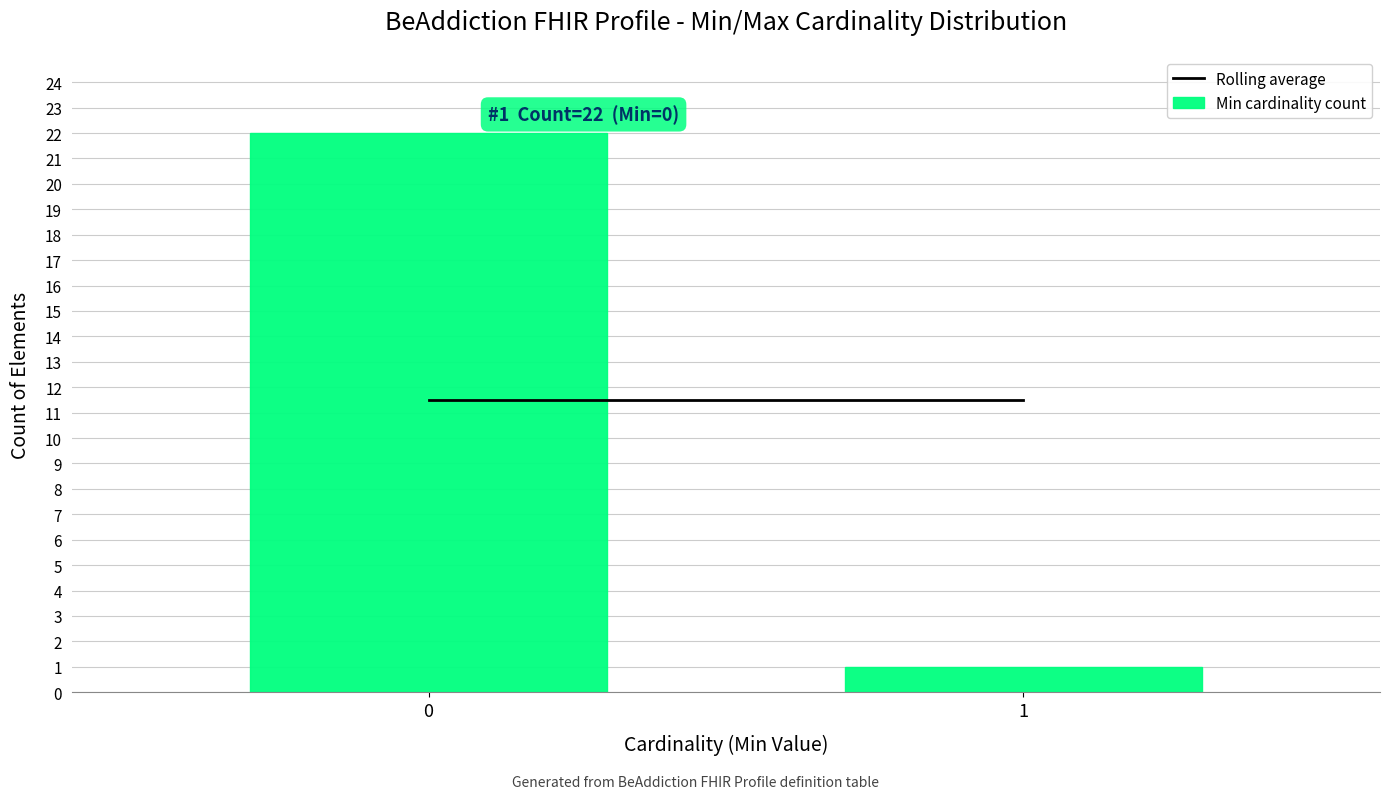

Reading left to right, list all the values displayed in this chart.

22	1